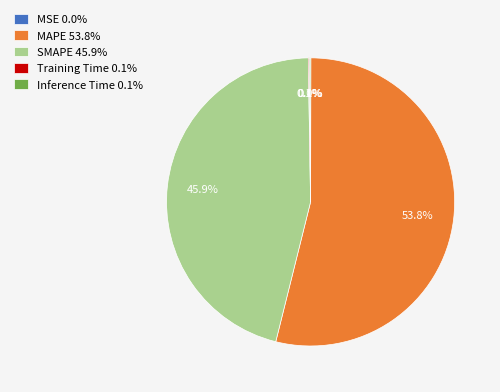

Is there any slice that represents more than half of the pie?

Yes